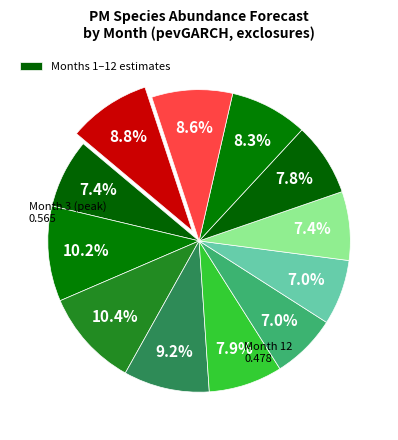

How many segments does this pie chart have?

12